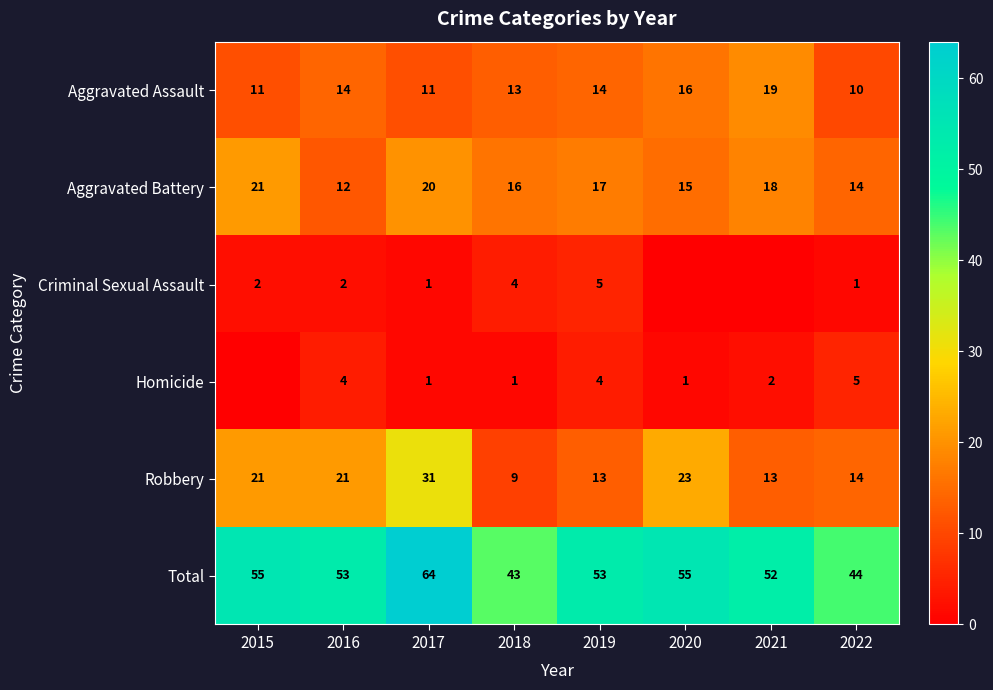

What is the sum of all Aggravated Battery values?

133